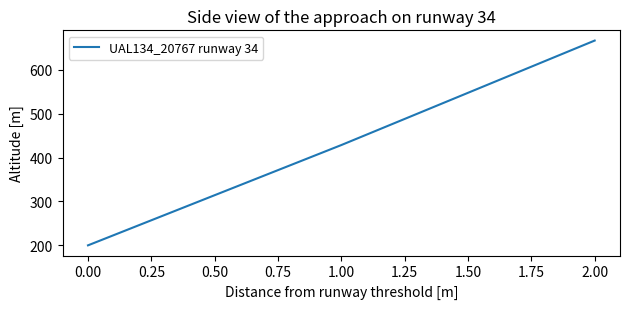

Reading right to left, list all the values displayed in this chart.

666.7	428.6	200.0